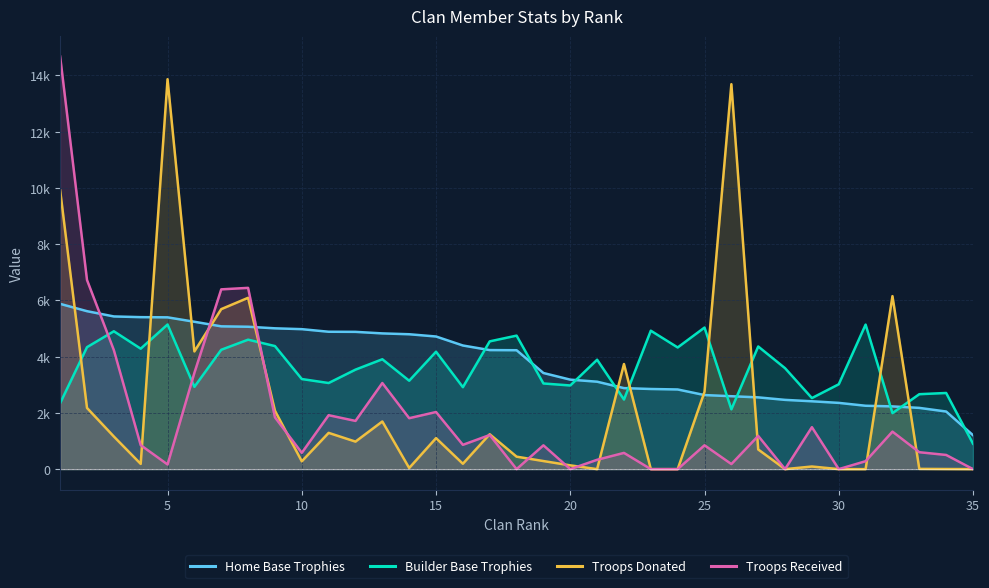

Reading right to left, extract all data points from this chart.

Home Base Trophies: 35=1206	34=2048	33=2177	32=2230	31=2253	30=2355	29=2412	28=2462	27=2551	26=2592	25=2633	24=2832	23=2849	22=2880	21=3108	20=3181	19=3417	18=4227	17=4232	16=4395	15=4715	14=4795	13=4825	12=4880	11=4884	10=4976	9=5006	8=5062	7=5076	6=5239	5=5396	4=5403	3=5428	2=5615	1=5875
Builder Base Trophies: 35=905	34=2707	33=2664	32=1991	31=5138	30=3017	29=2526	28=3588	27=4360	26=2126	25=5033	24=4325	23=4921	22=2474	21=3889	20=2974	19=3045	18=4746	17=4542	16=2913	15=4174	14=3143	13=3906	12=3537	11=3061	10=3203	9=4375	8=4602	7=4243	6=2925	5=5141	4=4282	3=4901	2=4336	1=2346
Troops Donated: 35=0	34=4	33=9	32=6150	31=0	30=0	29=93	28=0	27=699	26=13685	25=2747	24=0	23=0	22=3736	21=0	20=134	19=287	18=443	17=1241	16=191	15=1102	14=40	13=1694	12=978	11=1289	10=278	9=2076	8=6090	7=5688	6=4184	5=13862	4=186	3=1159	2=2175	1=9910
Troops Received: 35=0	34=504	33=601	32=1333	31=282	30=0	29=1491	28=0	27=1181	26=180	25=848	24=0	23=0	22=577	21=332	20=0	19=846	18=0	17=1213	16=864	15=2030	14=1811	13=3061	12=1714	11=1917	10=580	9=1842	8=6444	7=6391	6=3423	5=166	4=853	3=4231	2=6724	1=14666